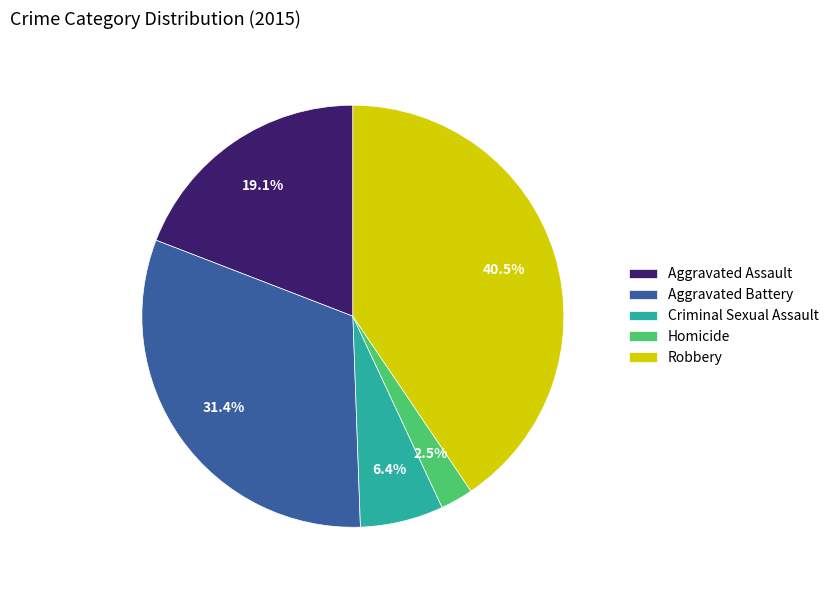

Rank the categories by value from lowest to highest.

Homicide, Criminal Sexual Assault, Aggravated Assault, Aggravated Battery, Robbery